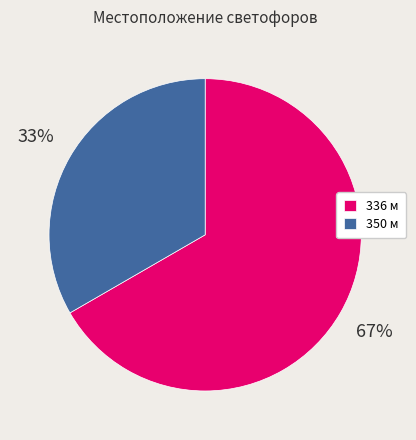

To the nearest percent, what portion does 336 represent?

67%